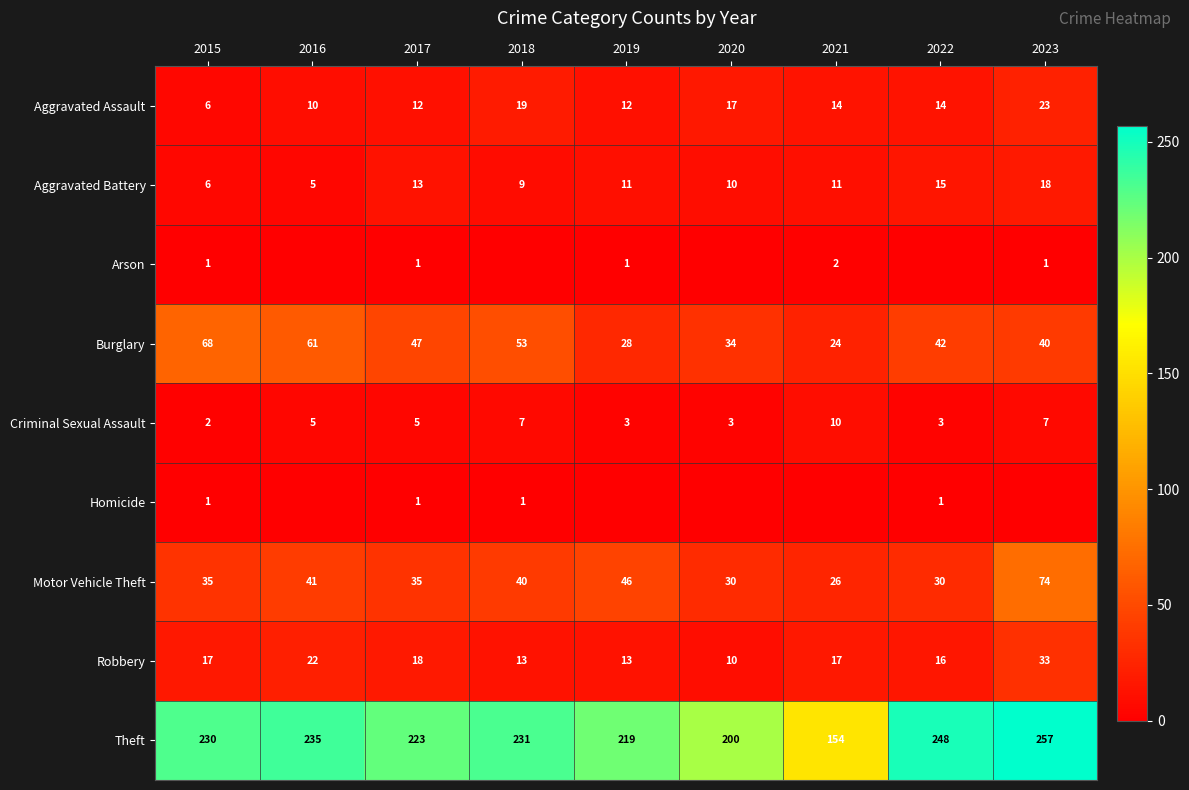

True or false: Arson has a value of 1 at 2017.

True